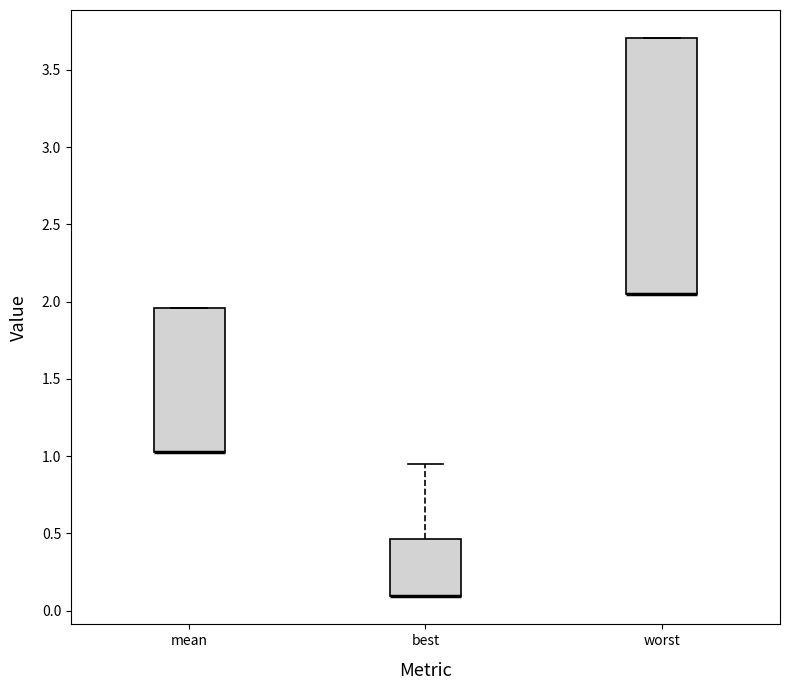

Reading left to right, read every box against the y-axis: the position of its median line, the range the box covers, and the ends of its whiskers. The values are not printed on the chart, so give them approximately, as read against the axis.

mean: median 1.00 (drawn on the box's lower edge), box 1.00 to 1.95, whiskers 1.00 to 1.95
best: median 0.10 (drawn on the box's lower edge), box 0.10 to 0.45, whiskers 0.10 to 0.95
worst: median 2.05 (drawn on the box's lower edge), box 2.05 to 3.70, whiskers 2.05 to 3.70